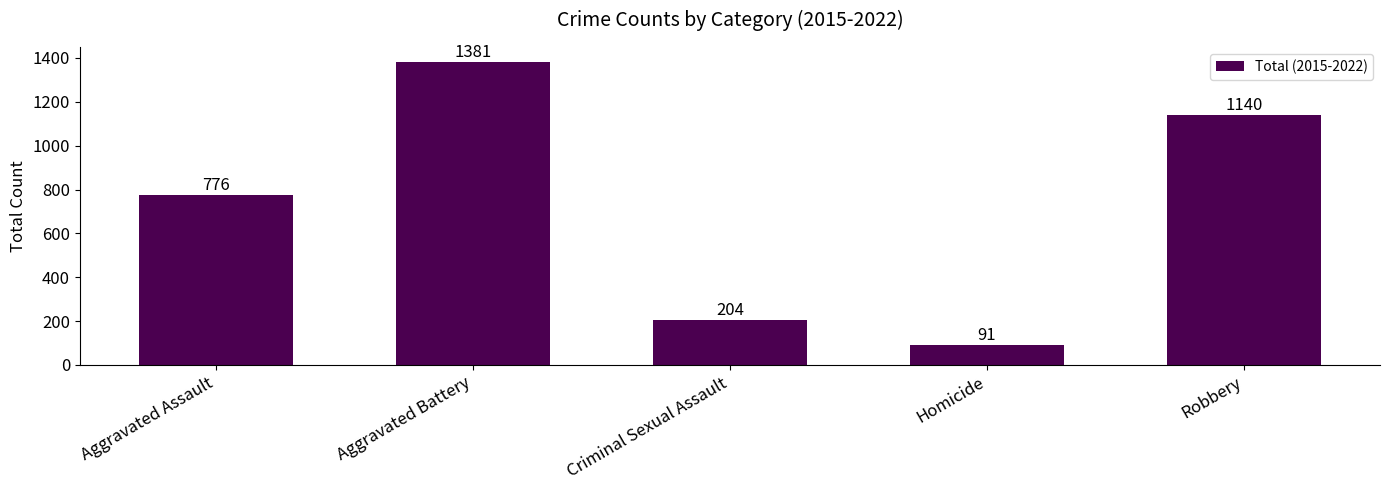

Which has a higher value, Aggravated Battery or Robbery?

Aggravated Battery